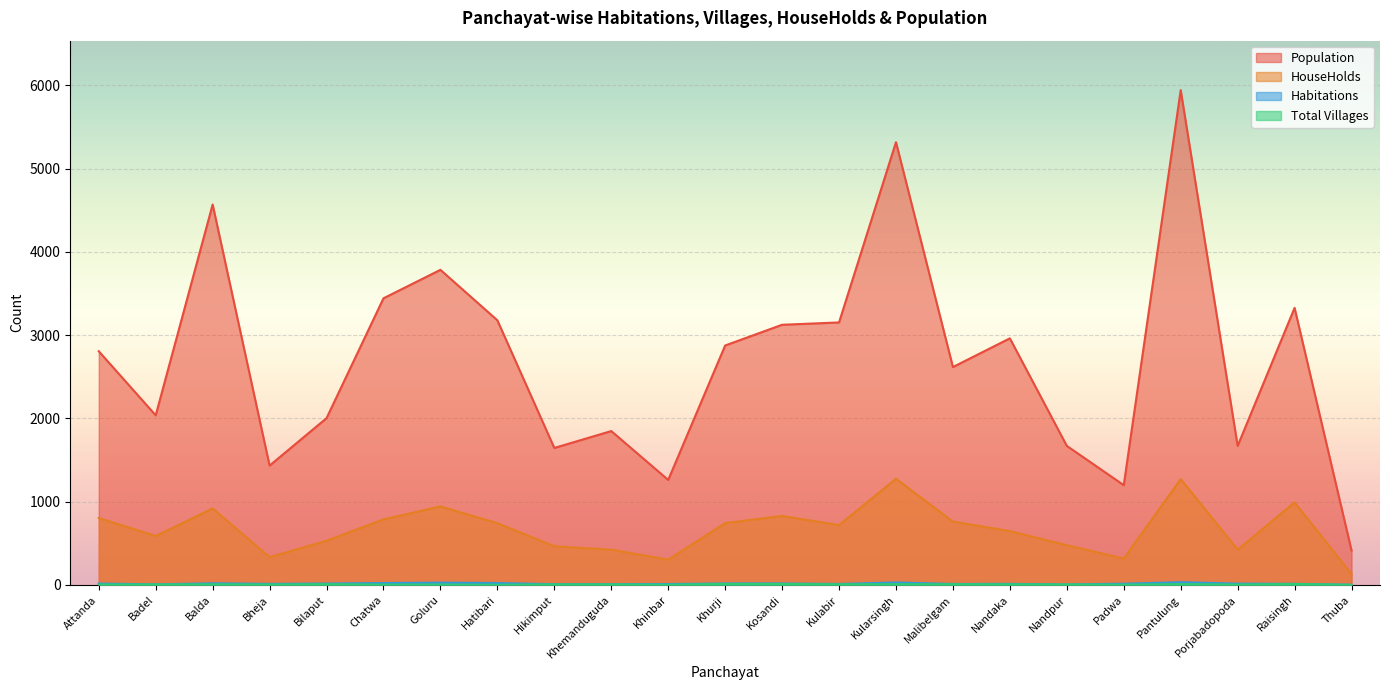

What is the label of the 7th point from the left?

Goluru